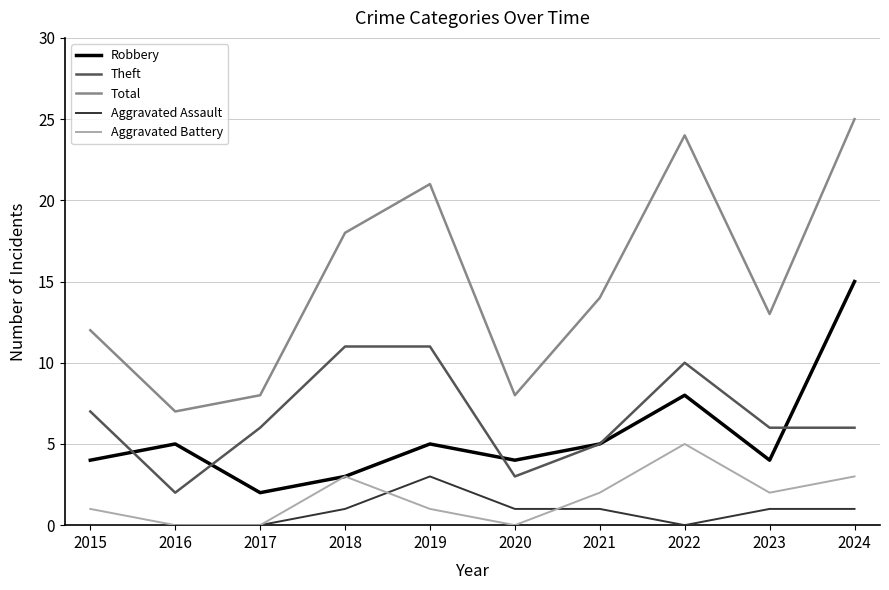

What is the difference between the highest and lowest values at 2018?

17